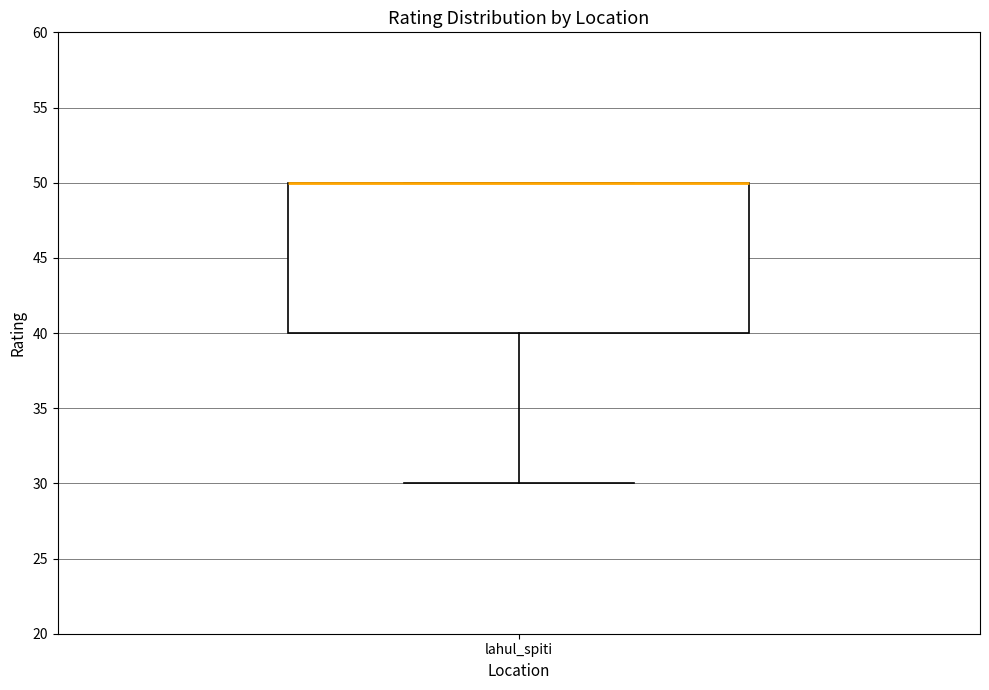

Where is the lower edge of the box for lahul_spiti on the y-axis? The values are not printed on the chart, so give them approximately, as read against the axis.

40